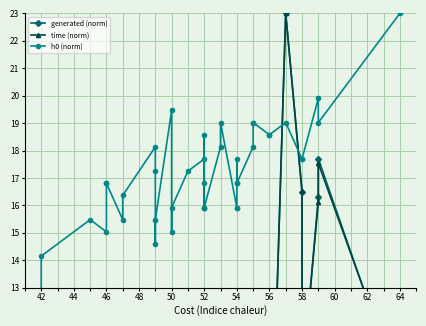

Where is h0 (norm) nearest to the value 17?

46